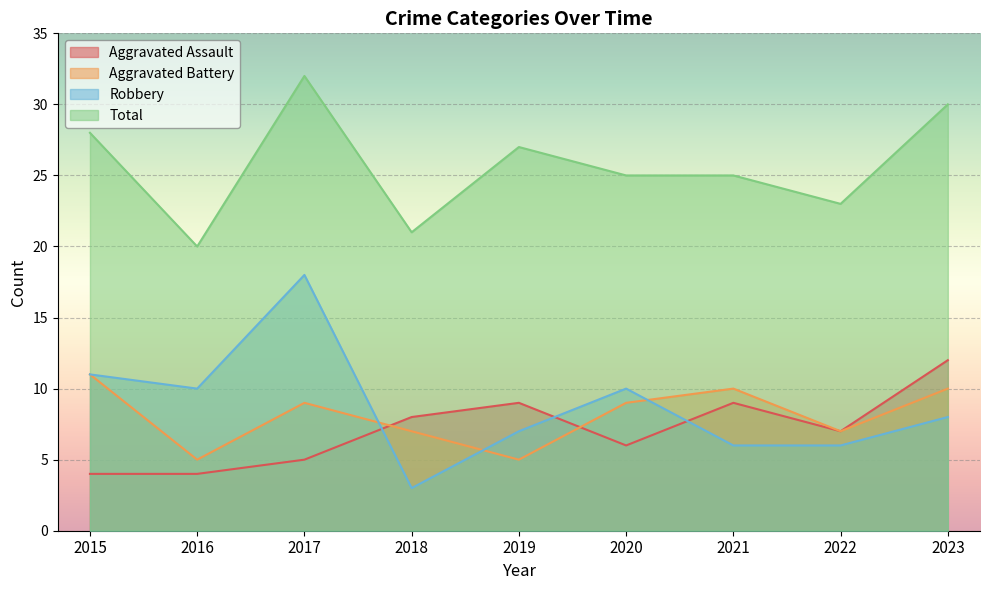

What is the smallest value displayed?

3